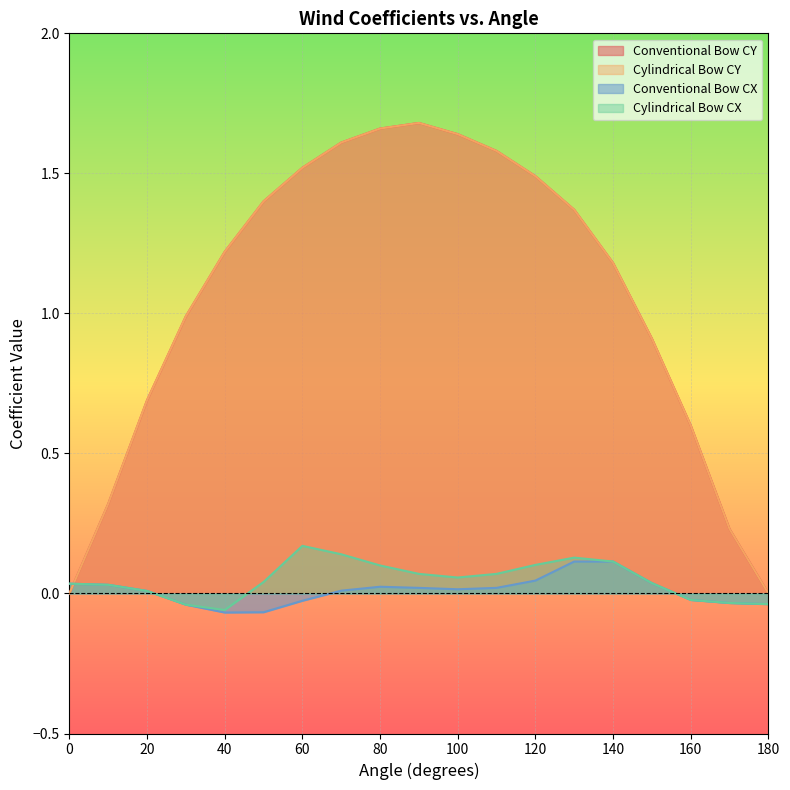

How many times do Conventional Bow CY and Cylindrical Bow CX cross each other?

1